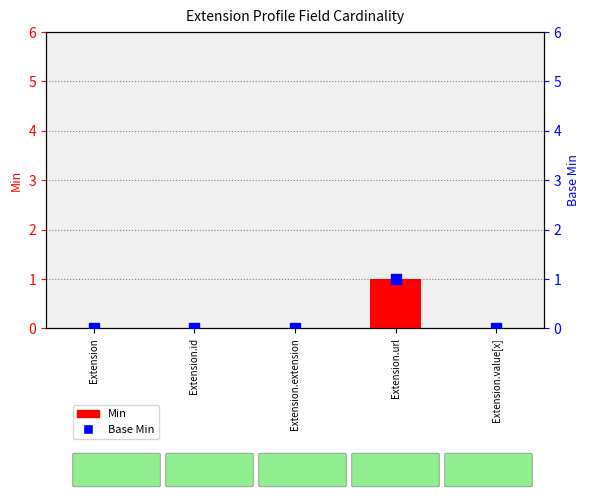

Is the value of Min at Extension.url greater than the value of Base Min at Extension?

Yes